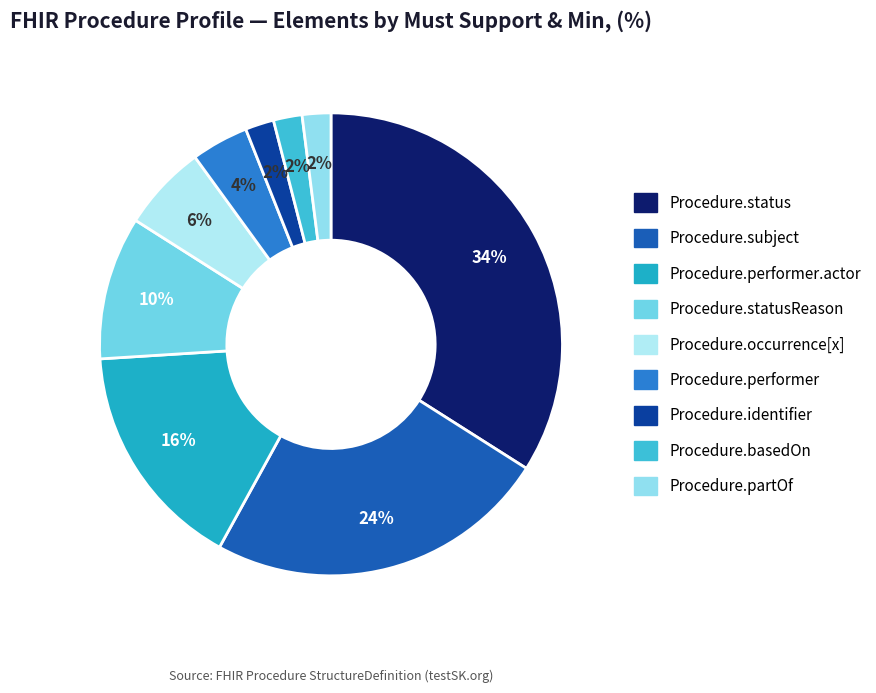

The Procedure.occurrence[x] slice represents 18% of the pie. True or false?

False